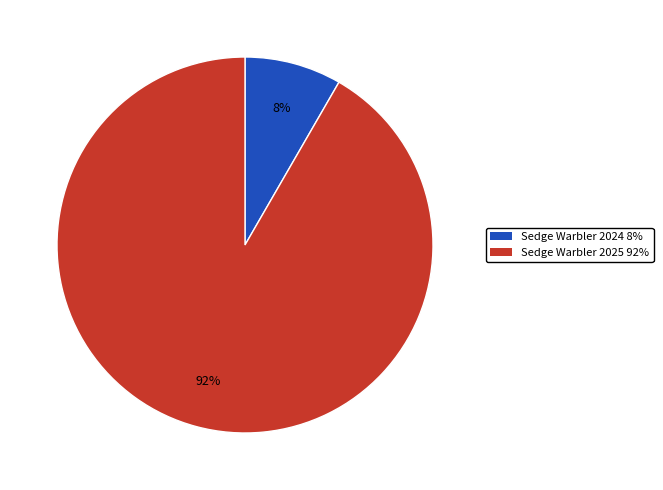

What is the majority slice?

Sedge Warbler 2025